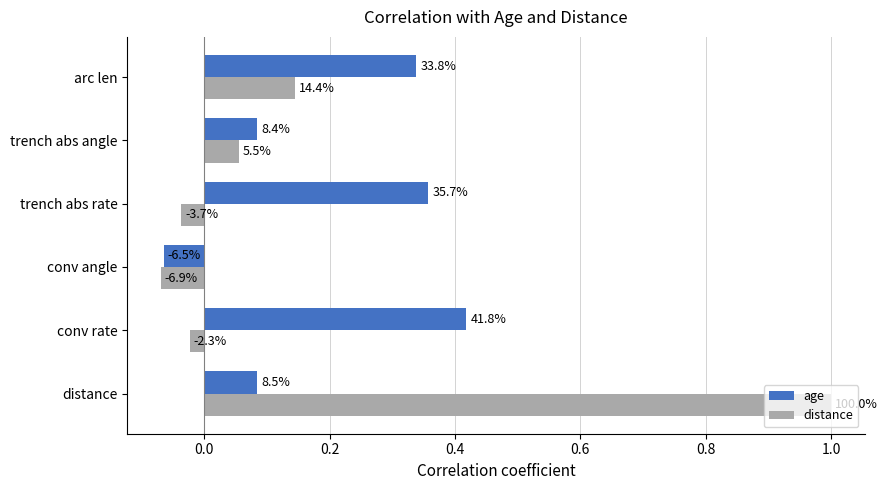

What are all the series names shown in the legend?

age, distance